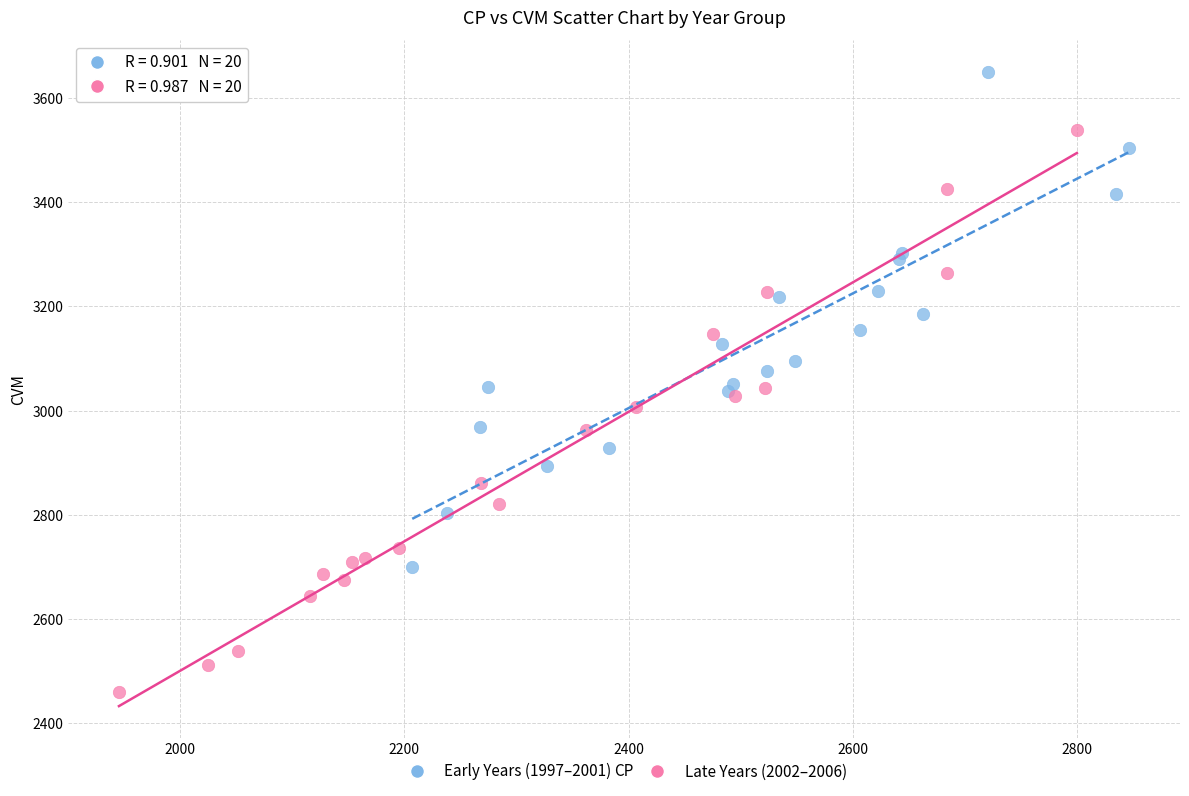

Which series contains the highest Y value?

Early Years (1997–2001)